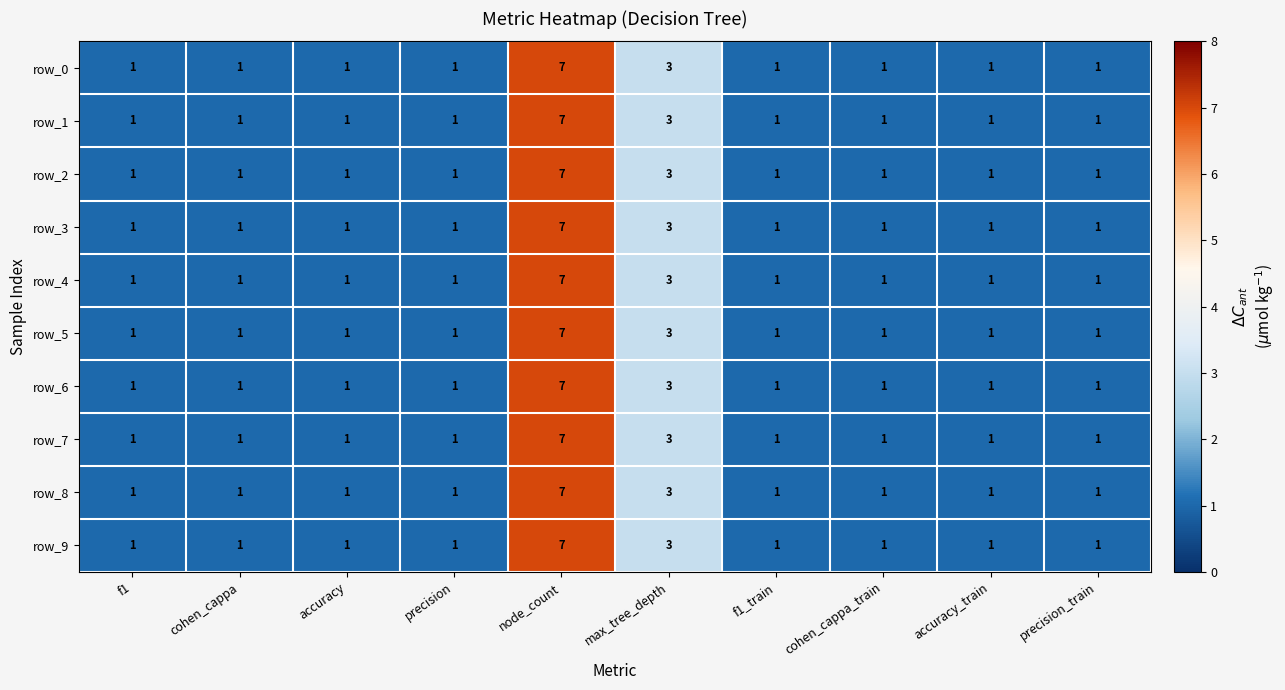

What is the difference between the row_1 values at cohen_cappa and max_tree_depth?

2